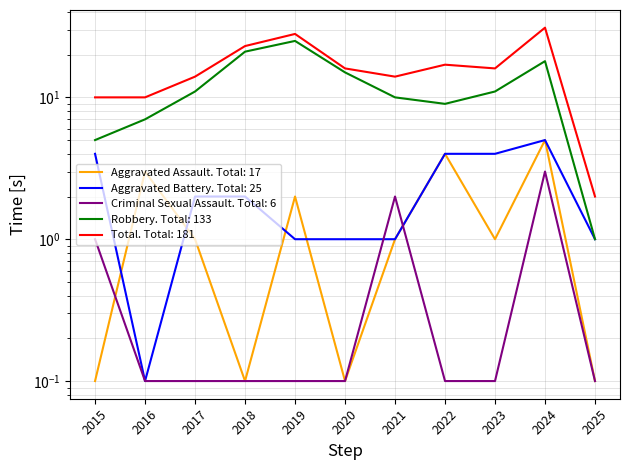

Reading left to right, transcribe all the data shown in this chart.

Aggravated Assault: 0.1	3.0	1.0	0.1	2.0	0.1	1.0	4.0	1.0	5.0	0.1
Aggravated Battery: 4.0	0.1	2.0	2.0	1.0	1.0	1.0	4.0	4.0	5.0	1.0
Criminal Sexual Assault: 1.0	0.1	0.1	0.1	0.1	0.1	2.0	0.1	0.1	3.0	0.1
Robbery: 5.0	7.0	11.0	21.0	25.0	15.0	10.0	9.0	11.0	18.0	1.0
Total: 10.0	10.0	14.0	23.0	28.0	16.0	14.0	17.0	16.0	31.0	2.0